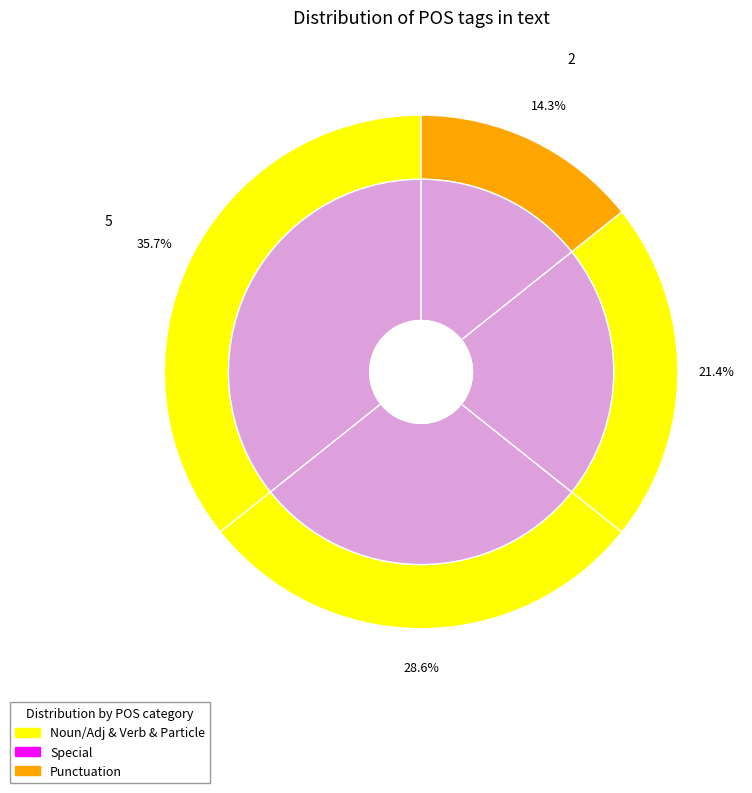

Is v--ana--- the majority of the pie?

No